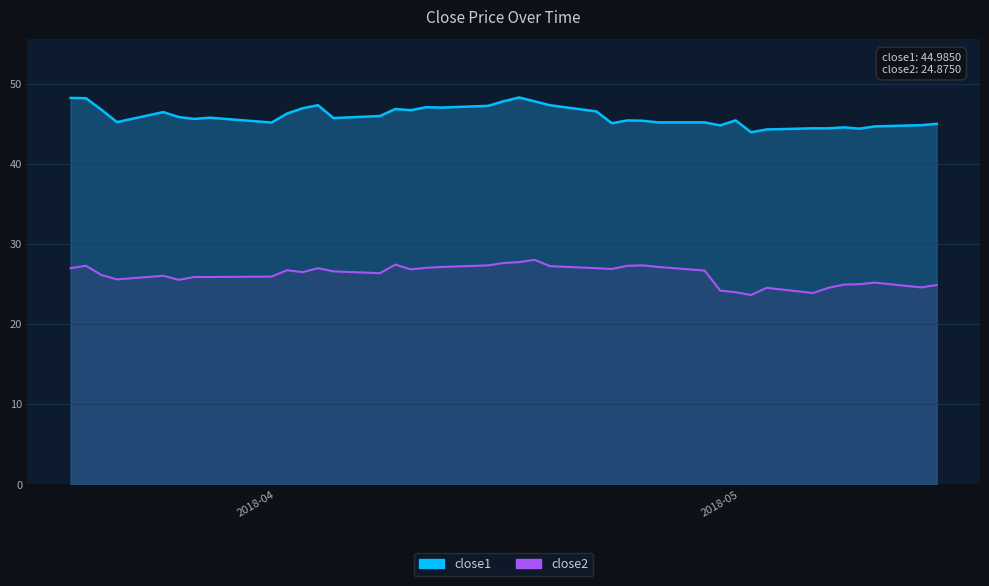

Which has a higher value, 2018-05-04 or 2018-04-16?

2018-04-16